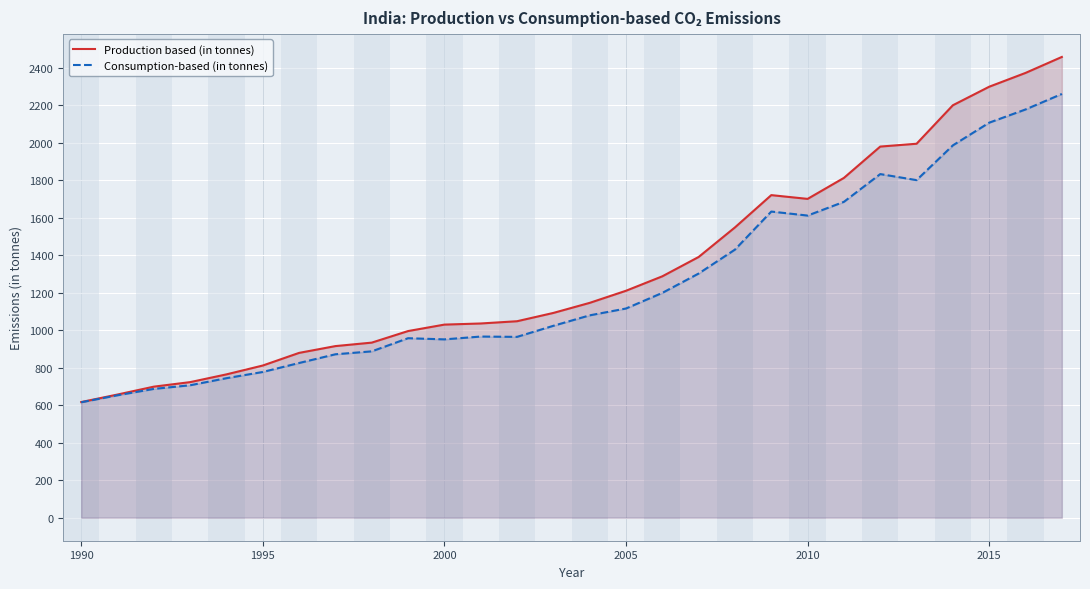

True or false: Consumption-based (in tonnes) and Production based (in tonnes) cross at least once.

False